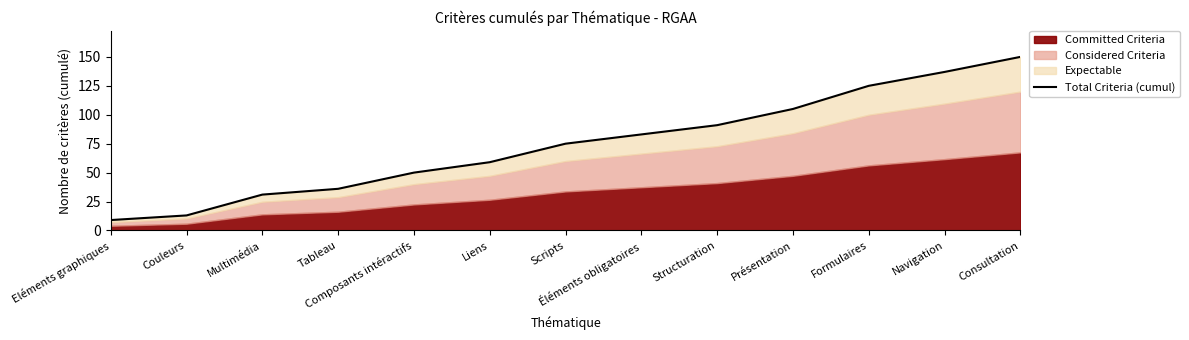

How many values are below 75?

6